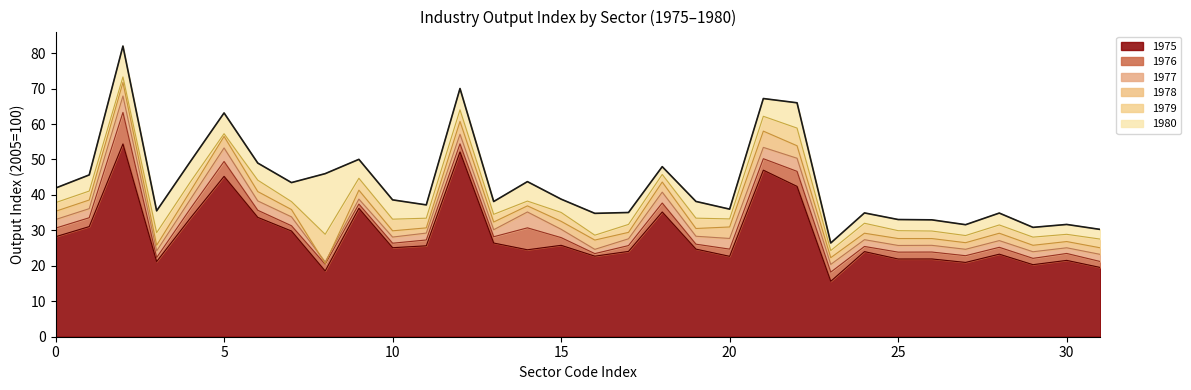

Is it true that 1975 equals 28.2 at 0?

True